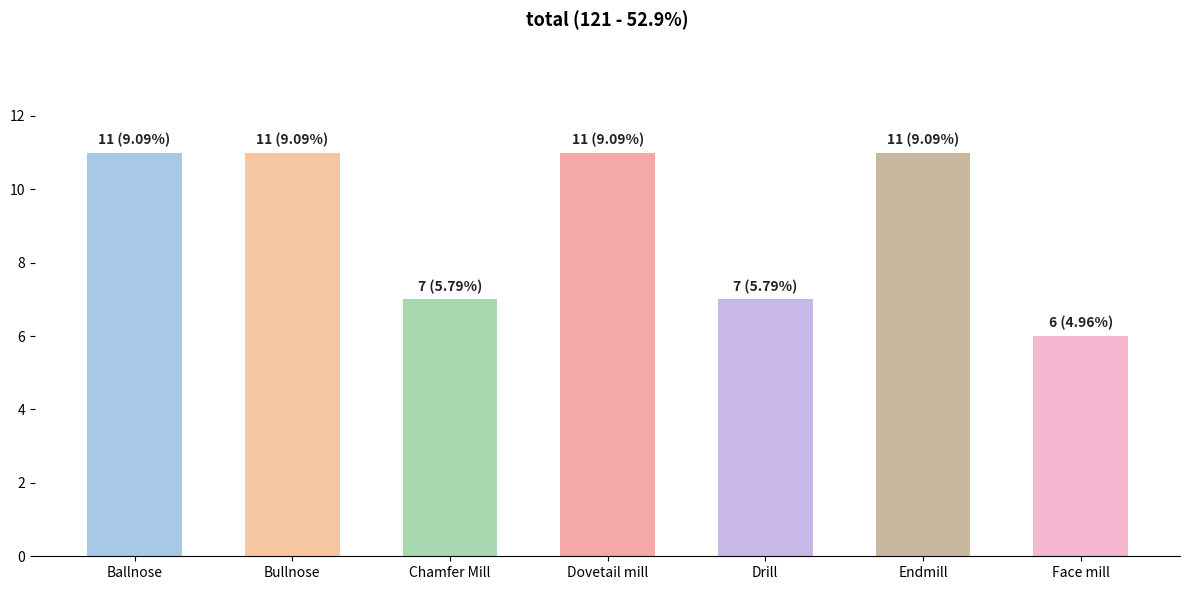

Reading left to right, what are all the values shown in this chart?

11	11	7	11	7	11	6